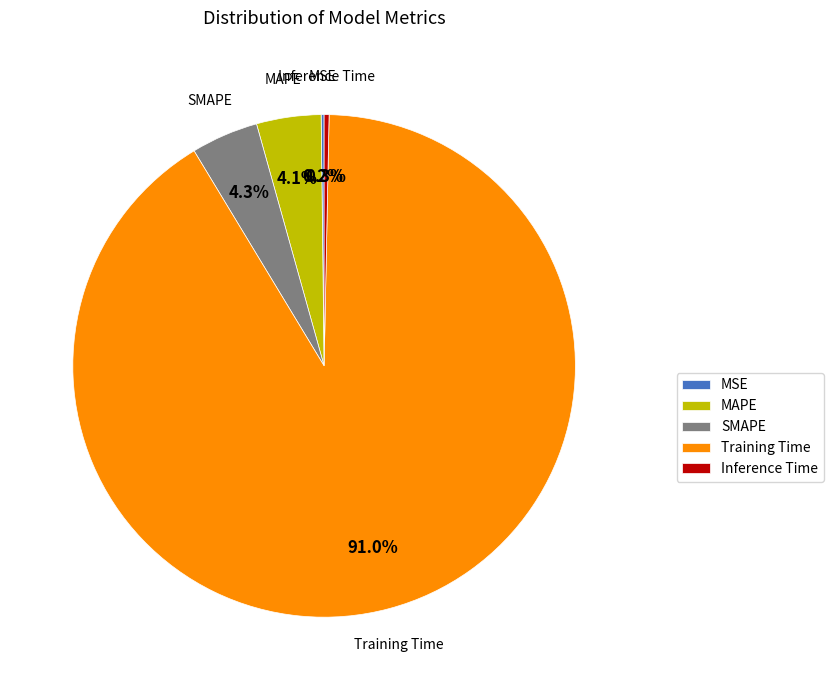

What percentage is the Training Time slice, to the nearest percent?

91%